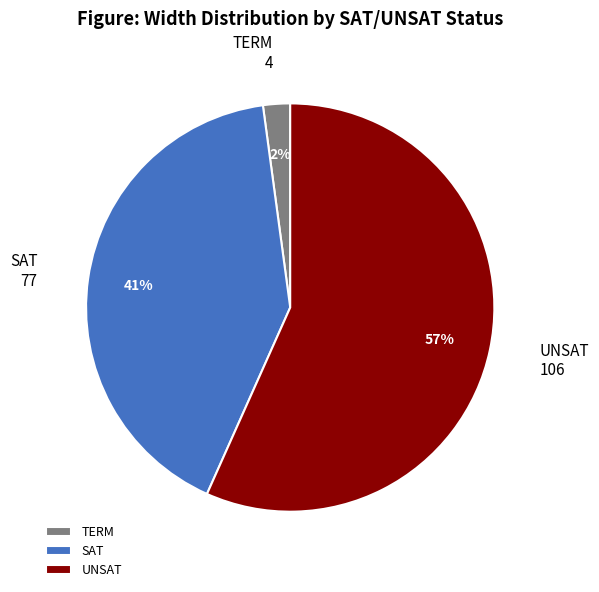

To the nearest percent, what is the difference between the largest and smallest slice percentages?

55%